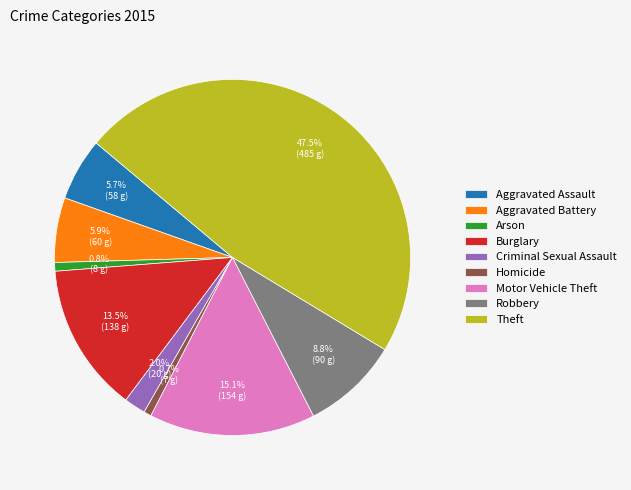

Approximately how many times larger is the value at Motor Vehicle Theft compared to Theft?

0.3